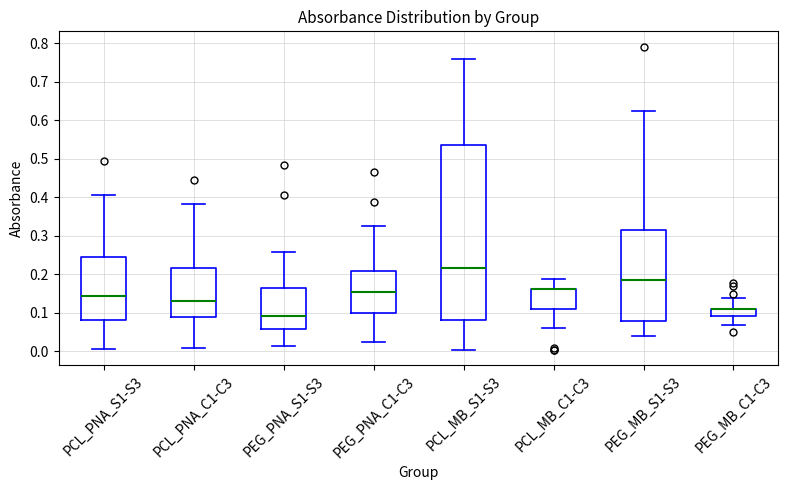

Reading left to right, transcribe this box plot: for each box, give where its median line is, the range the box spans, and where its two whiskers end, as read against the y-axis. The values are not printed on the chart, so give them approximately, as read against the axis.

PCL_PNA_S1-S3: median 0.14, box 0.08 to 0.24, whiskers 0.01 to 0.41
PCL_PNA_C1-C3: median 0.13, box 0.09 to 0.22, whiskers 0.01 to 0.38
PEG_PNA_S1-S3: median 0.09, box 0.06 to 0.17, whiskers 0.01 to 0.26
PEG_PNA_C1-C3: median 0.15, box 0.10 to 0.21, whiskers 0.02 to 0.33
PCL_MB_S1-S3: median 0.22, box 0.08 to 0.54, whiskers 0.00 to 0.76
PCL_MB_C1-C3: median 0.16 (drawn on the box's upper edge), box 0.11 to 0.16, whiskers 0.06 to 0.19
PEG_MB_S1-S3: median 0.19, box 0.08 to 0.31, whiskers 0.04 to 0.62
PEG_MB_C1-C3: median 0.11 (drawn on the box's upper edge), box 0.09 to 0.11, whiskers 0.07 to 0.14